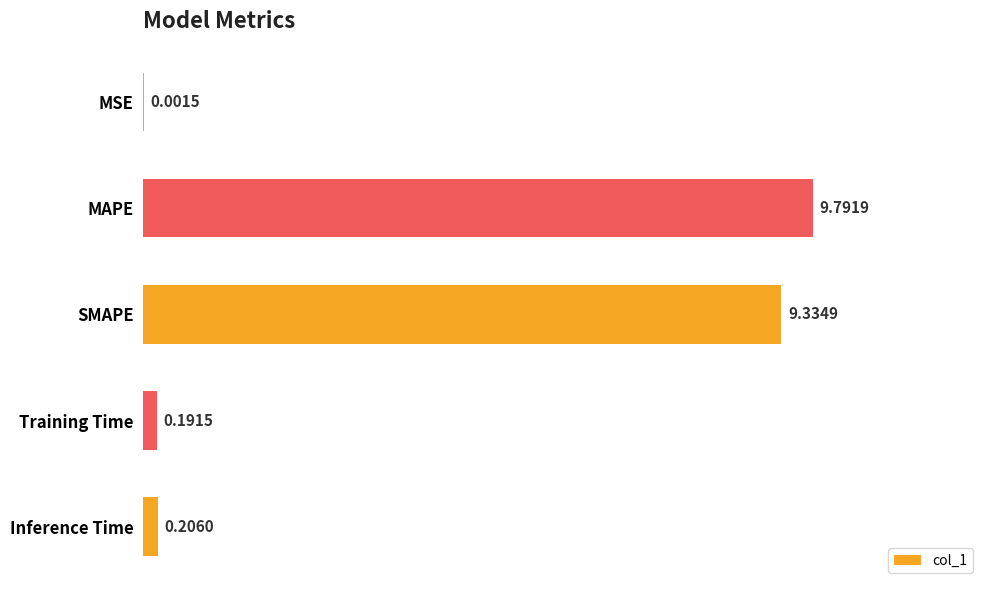

At which label is the value closest to 4?

Inference Time